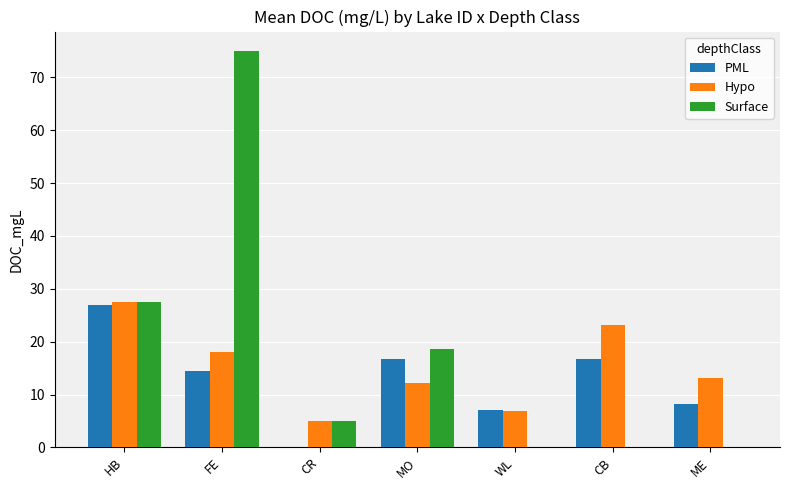

True or false: PML has a value of 11.4 at HB.

False